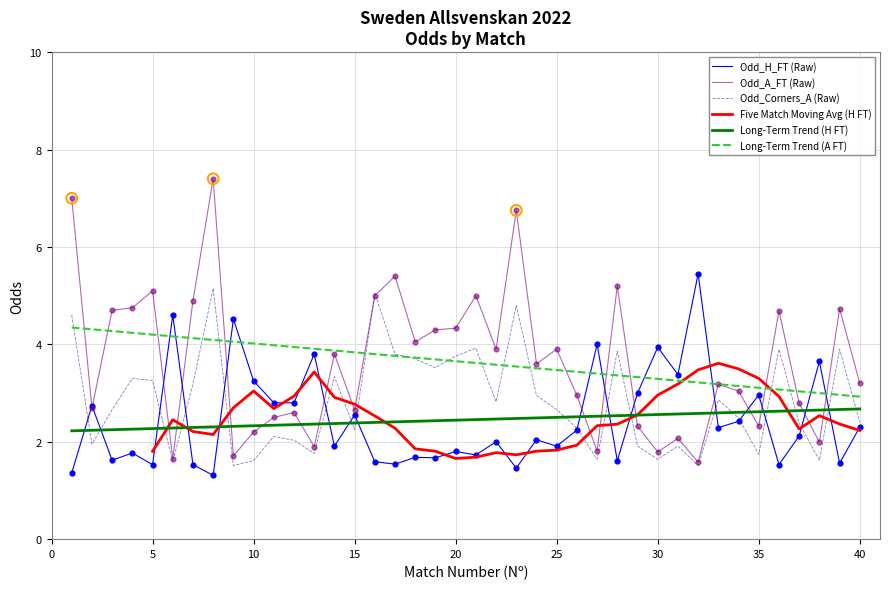

What are all the series names shown in the legend?

Odd_H_FT (Raw), Odd_A_FT (Raw), Odd_Corners_A (Raw), Five Match Moving Avg (H FT), Long-Term Trend (H FT), Long-Term Trend (A FT)